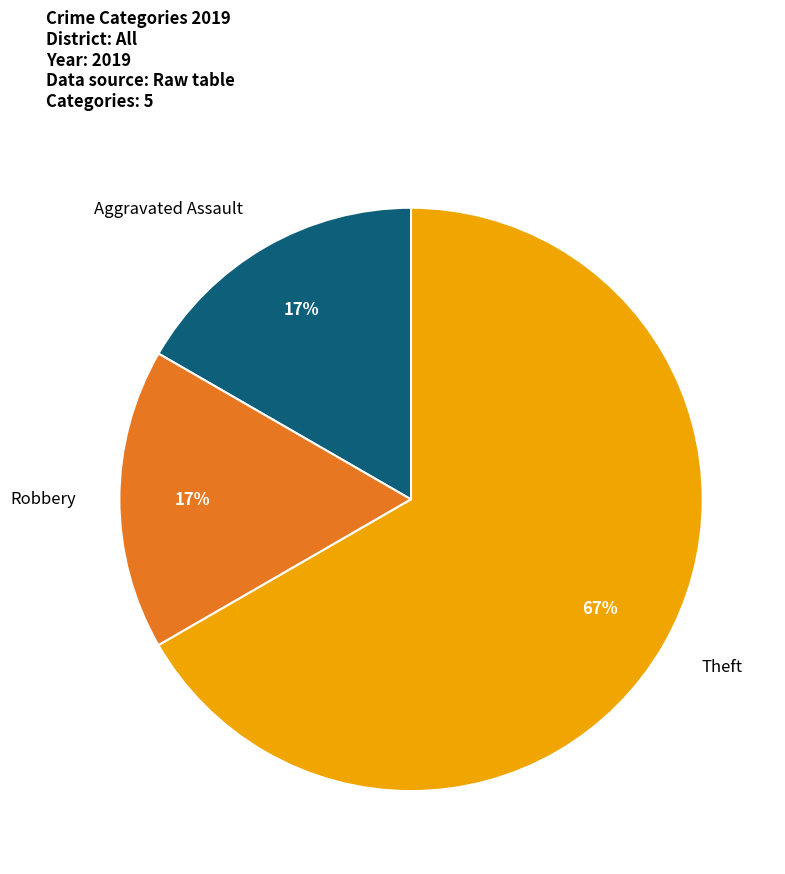

To the nearest percent, what is the average slice percentage?

33%